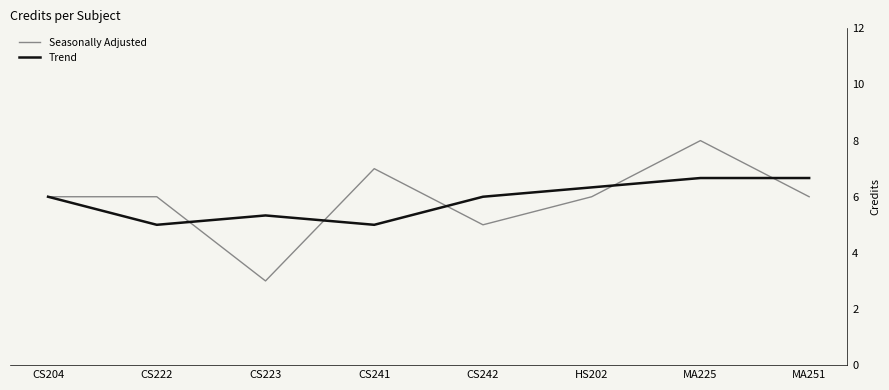

What are all the series names shown in the legend?

Seasonally Adjusted, Trend